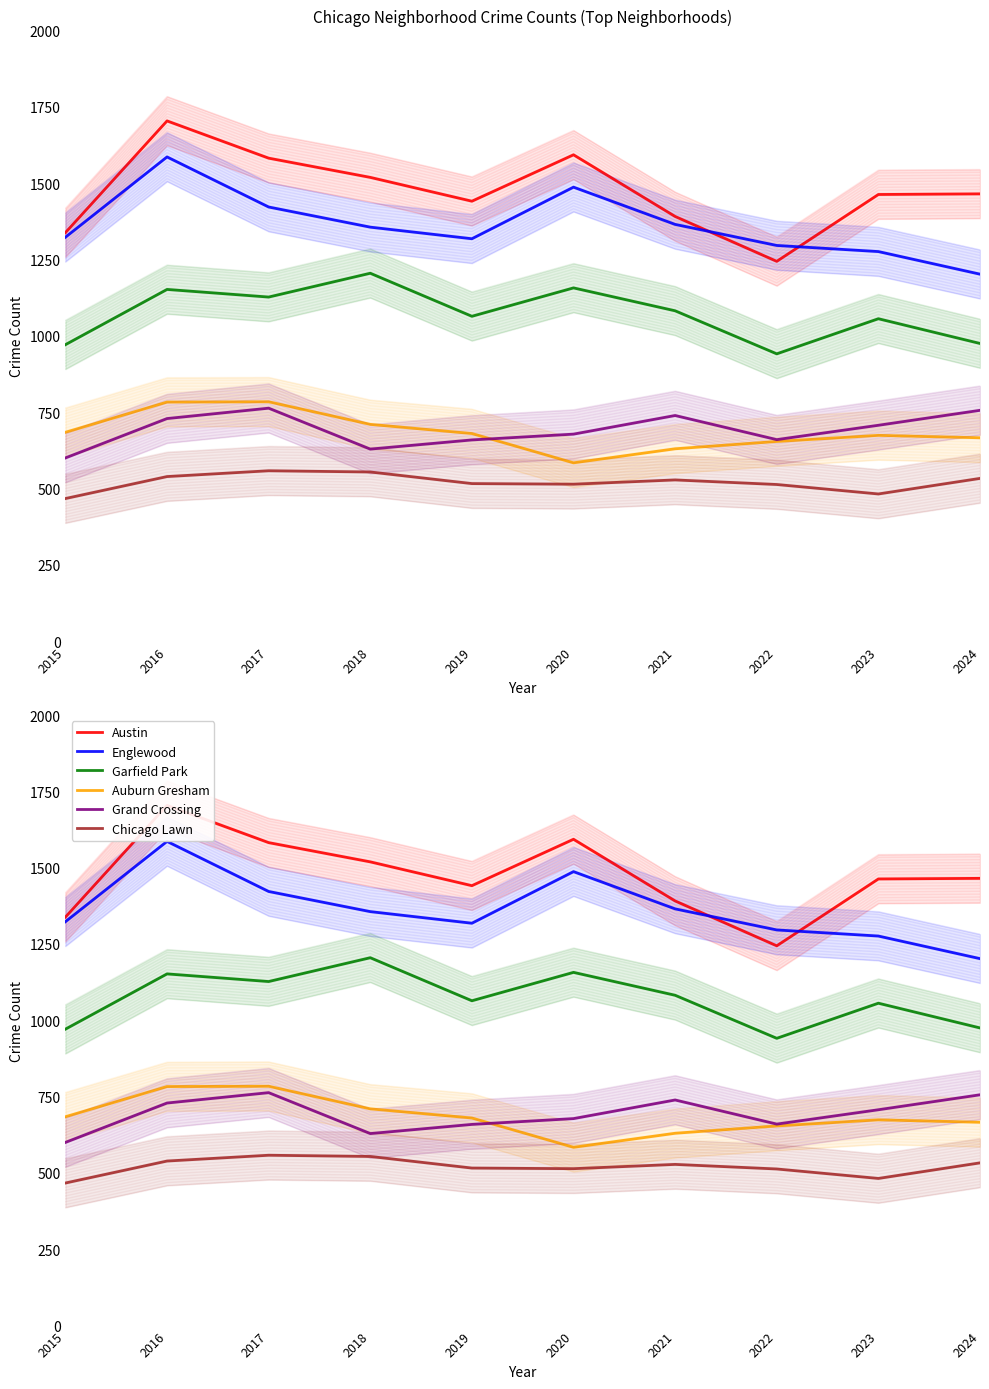

What is the approximate value of Garfield Park at 2015, to the nearest 5?

970